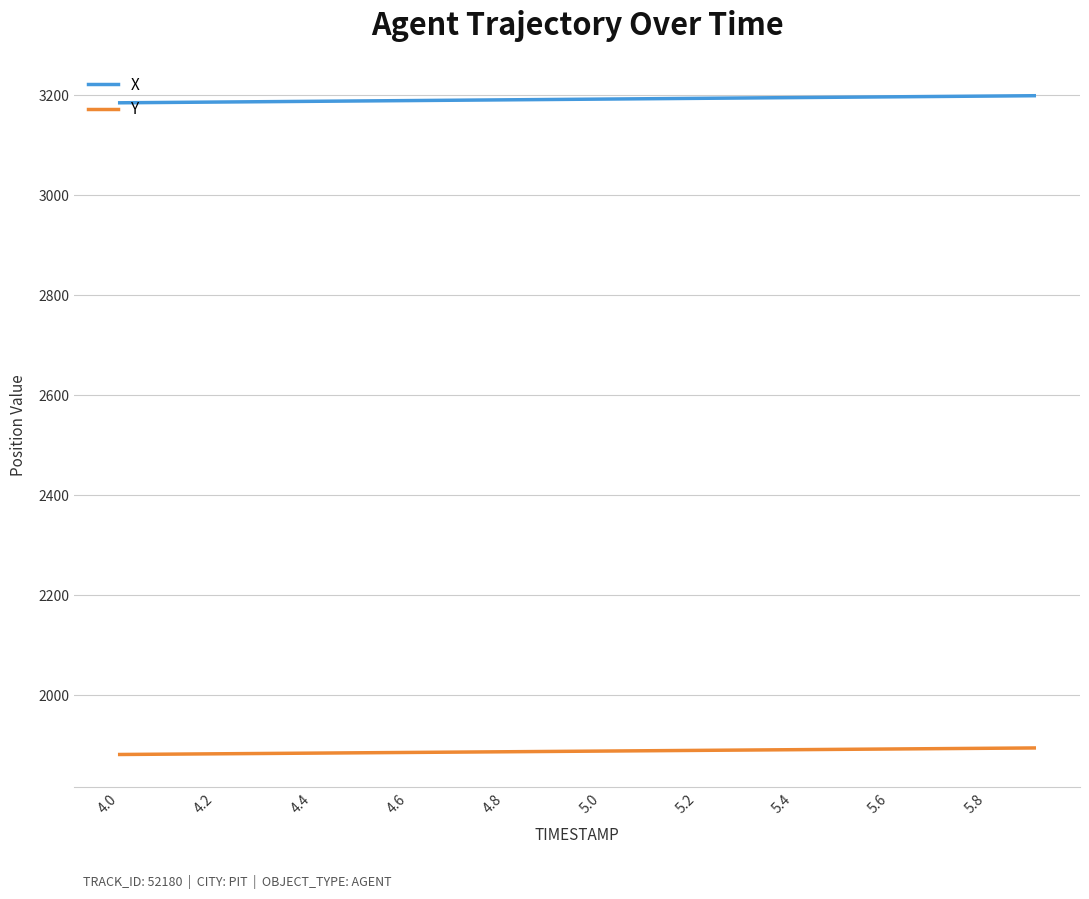

What is the minimum value shown in the chart?

1882.0